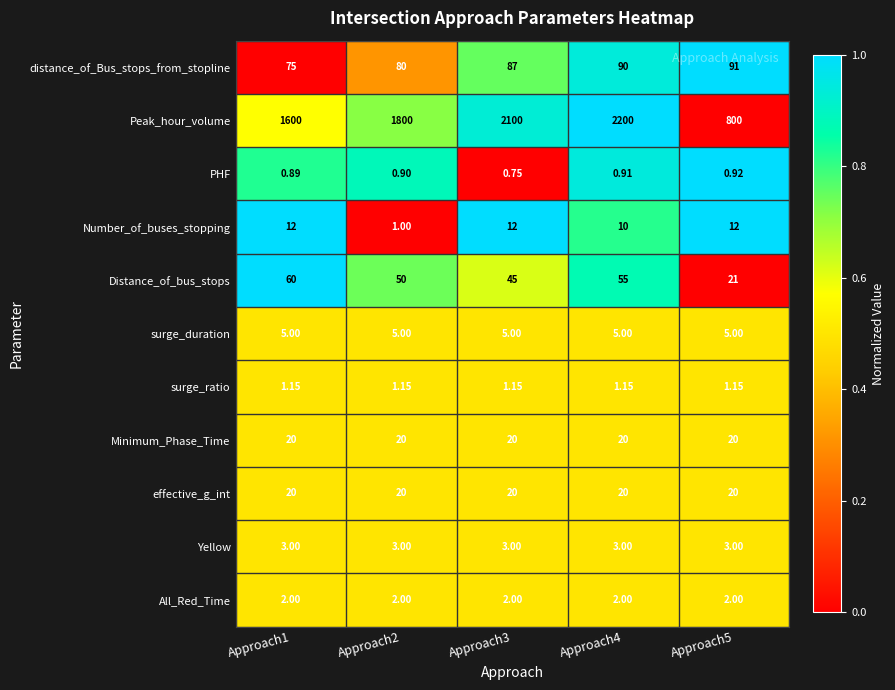

Between Approach2 and Approach3, which series saw the biggest shift?

Peak_hour_volume